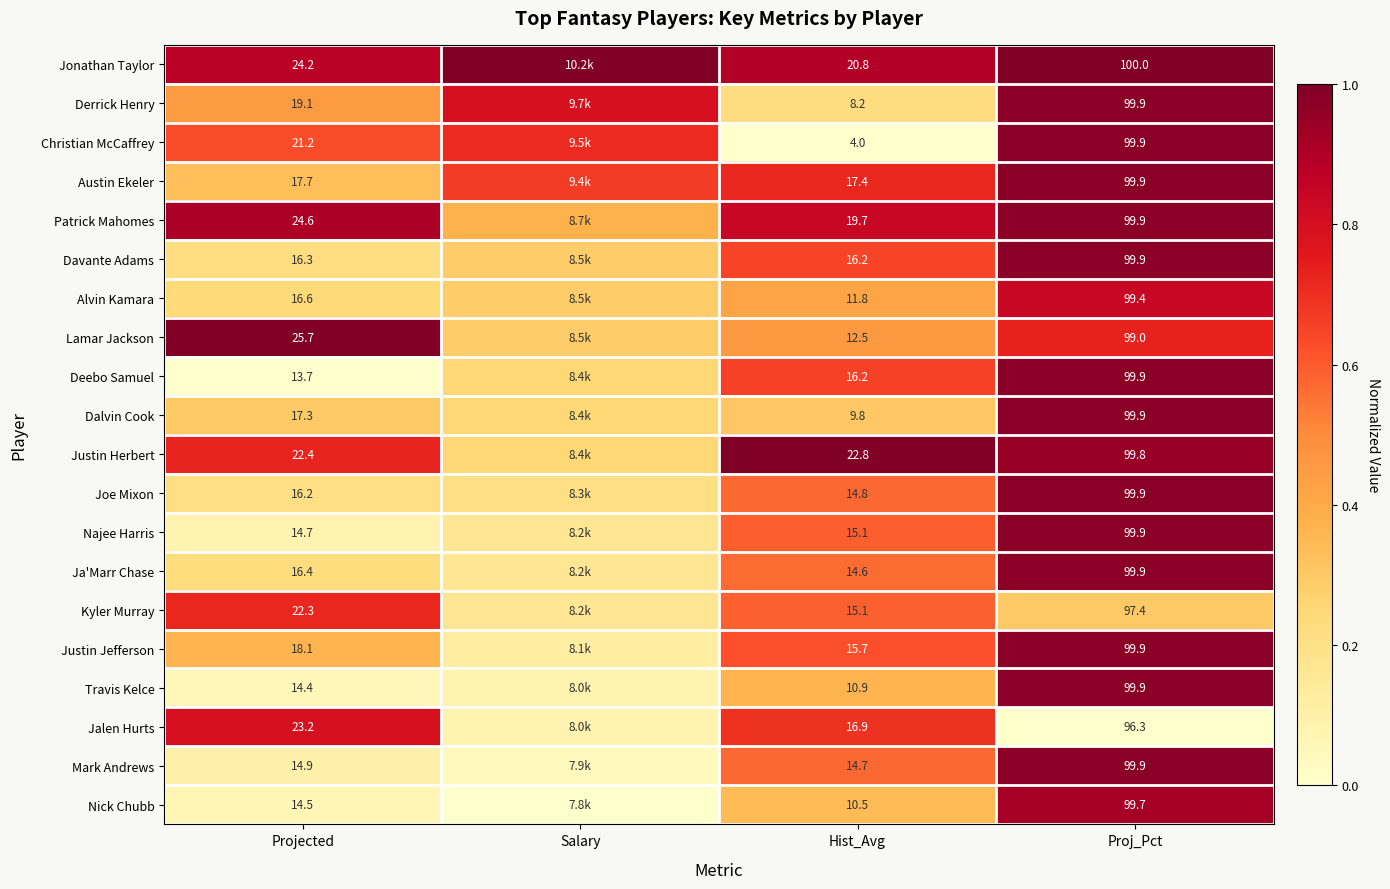

Reading right to left, list all the values displayed in this chart.

row_0: Proj_Pct=1.0	Hist_Avg=0.9	Salary=1.0	Projected=0.9
row_1: Proj_Pct=1.0	Hist_Avg=0.2	Salary=0.8	Projected=0.5
row_2: Proj_Pct=1.0	Hist_Avg=0.0	Salary=0.7	Projected=0.6
row_3: Proj_Pct=1.0	Hist_Avg=0.7	Salary=0.7	Projected=0.3
row_4: Proj_Pct=1.0	Hist_Avg=0.8	Salary=0.4	Projected=0.9
row_5: Proj_Pct=1.0	Hist_Avg=0.6	Salary=0.3	Projected=0.2
row_6: Proj_Pct=0.8	Hist_Avg=0.4	Salary=0.3	Projected=0.2
row_7: Proj_Pct=0.7	Hist_Avg=0.5	Salary=0.3	Projected=1.0
row_8: Proj_Pct=1.0	Hist_Avg=0.7	Salary=0.3	Projected=0.0
row_9: Proj_Pct=1.0	Hist_Avg=0.3	Salary=0.3	Projected=0.3
row_10: Proj_Pct=0.9	Hist_Avg=1.0	Salary=0.3	Projected=0.7
row_11: Proj_Pct=1.0	Hist_Avg=0.6	Salary=0.2	Projected=0.2
row_12: Proj_Pct=1.0	Hist_Avg=0.6	Salary=0.2	Projected=0.1
row_13: Proj_Pct=1.0	Hist_Avg=0.6	Salary=0.2	Projected=0.2
row_14: Proj_Pct=0.3	Hist_Avg=0.6	Salary=0.2	Projected=0.7
row_15: Proj_Pct=1.0	Hist_Avg=0.6	Salary=0.1	Projected=0.4
row_16: Proj_Pct=1.0	Hist_Avg=0.4	Salary=0.1	Projected=0.1
row_17: Proj_Pct=0.0	Hist_Avg=0.7	Salary=0.1	Projected=0.8
row_18: Proj_Pct=1.0	Hist_Avg=0.6	Salary=0.0	Projected=0.1
row_19: Proj_Pct=0.9	Hist_Avg=0.3	Salary=0.0	Projected=0.1